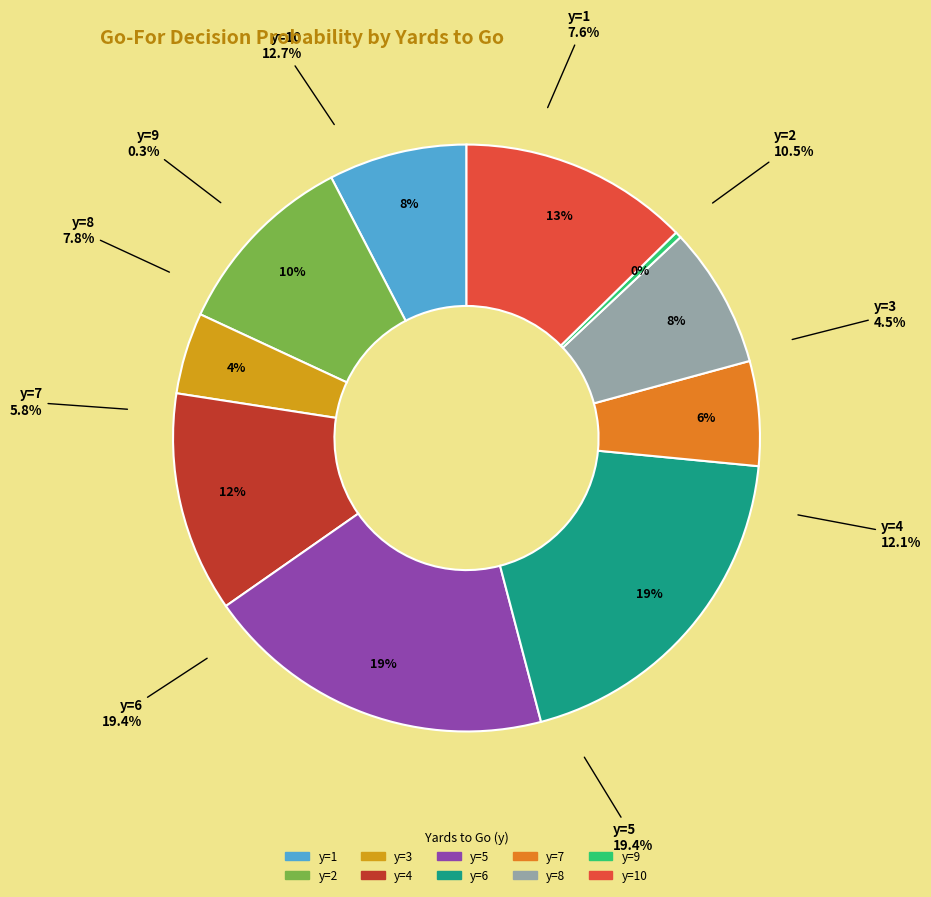

To the nearest percent, what is the difference between the y=5 and y=9 slice percentages?

19%